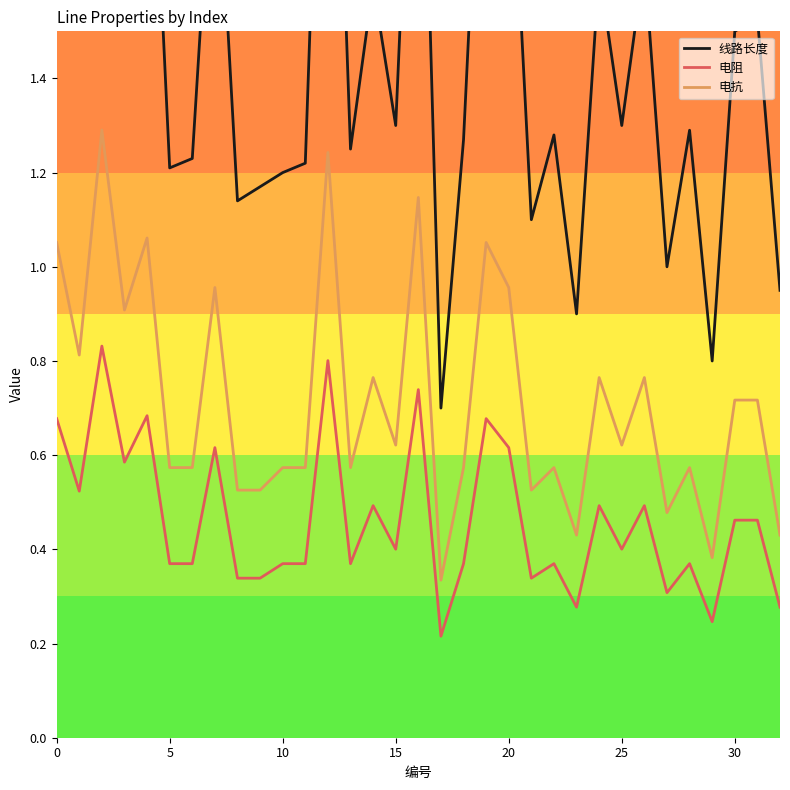

How many data points does each series have?

33